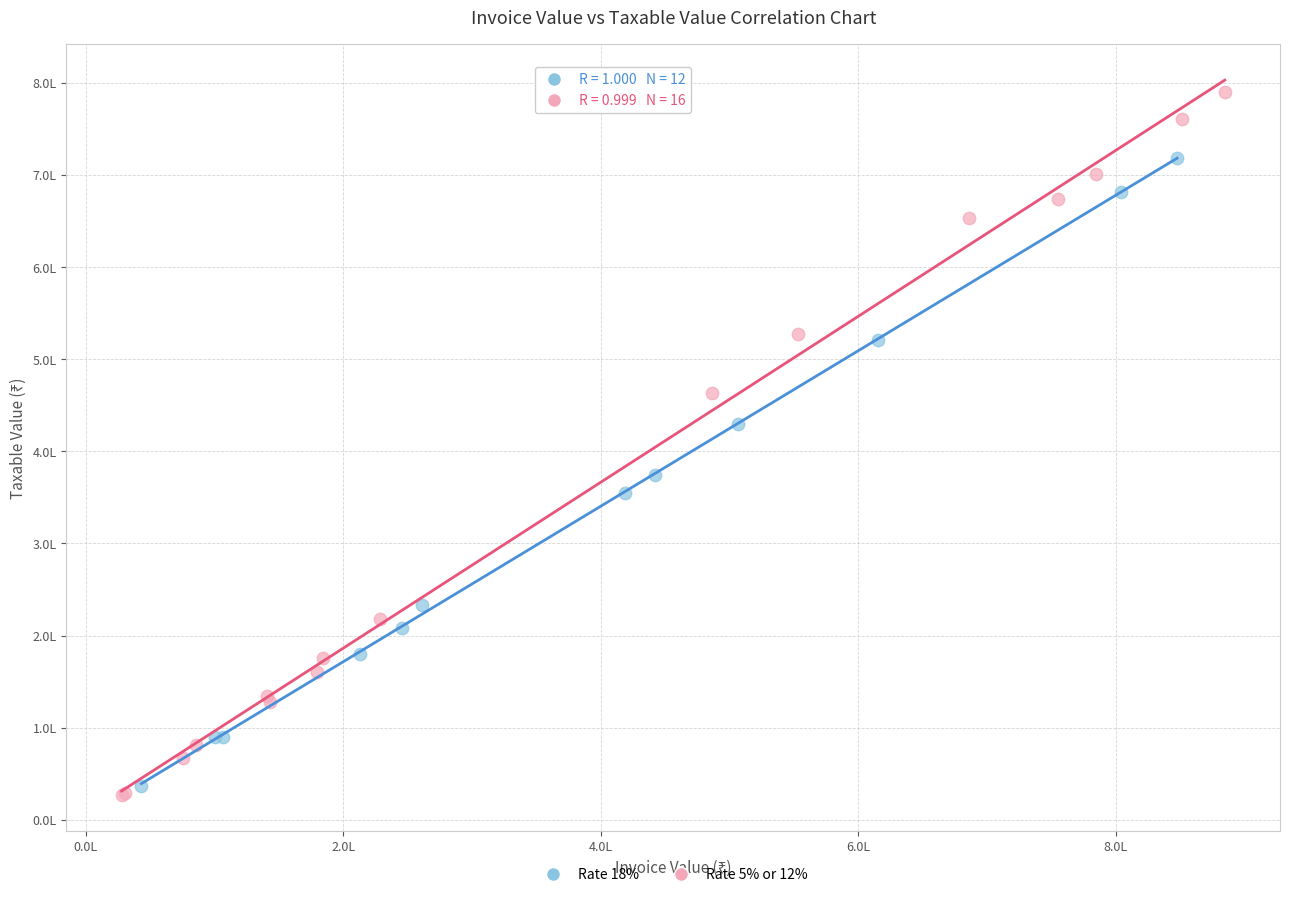

What are all the series names shown in the legend?

Rate 18%, Rate 5% or 12%